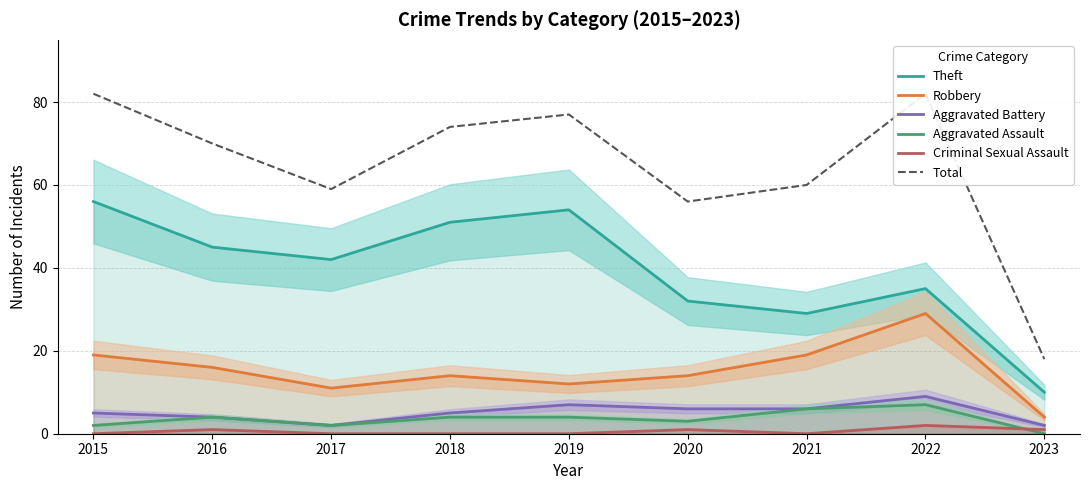

True or false: Robbery has more than 1 interior local peaks.

True